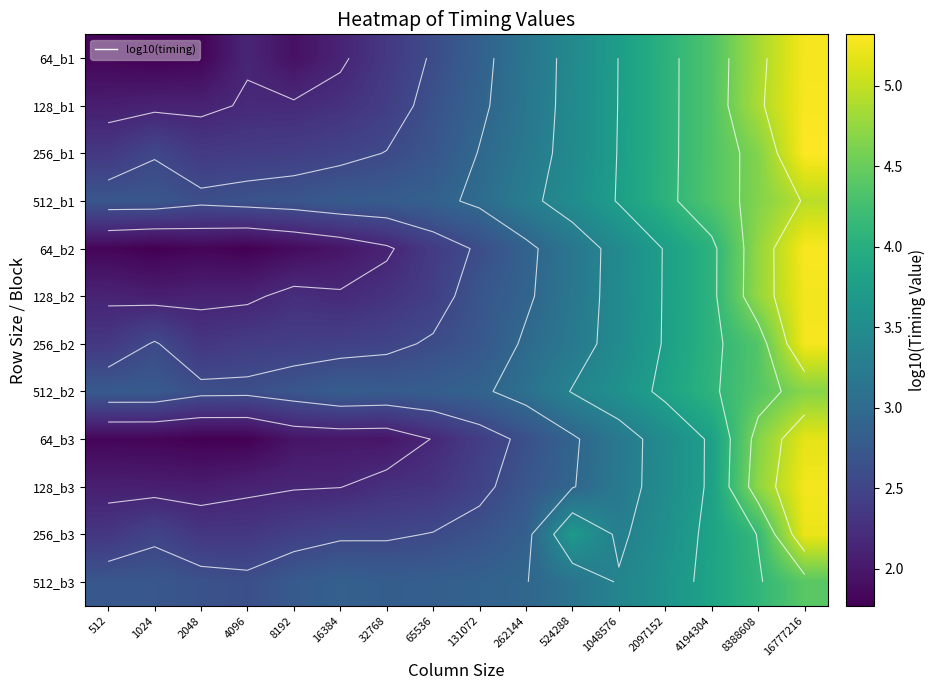

Read the 128_b1 value at 262144.

3.2